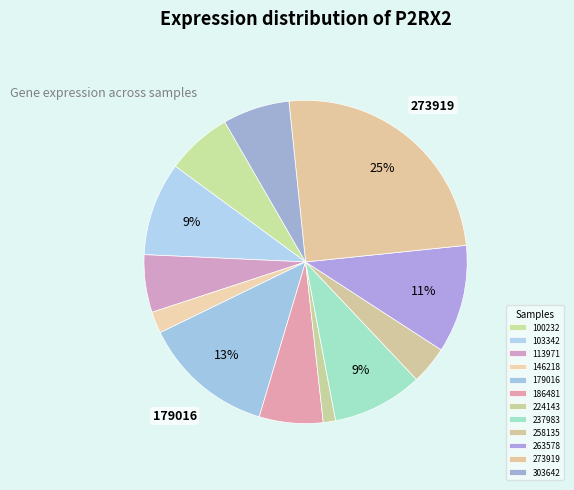

Is it true that 273919 is 38% of the pie?

False